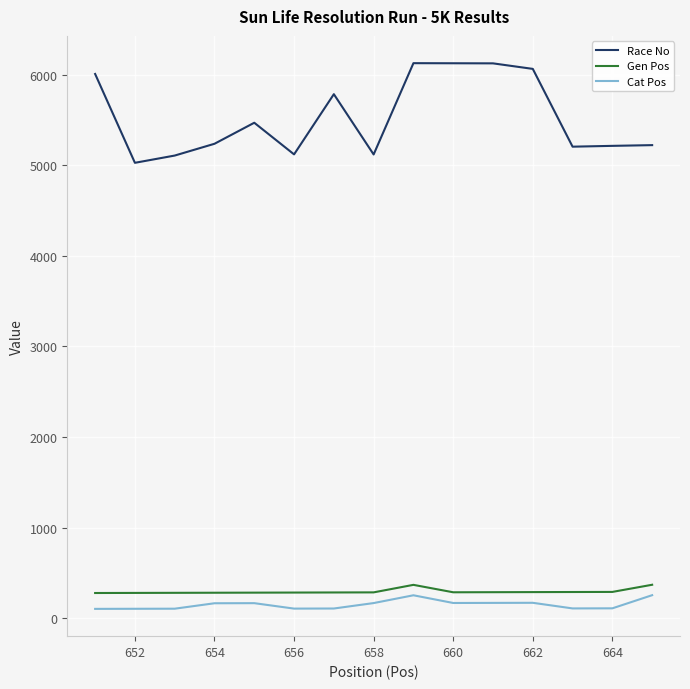

True or false: Cat Pos and Gen Pos cross at least once.

False